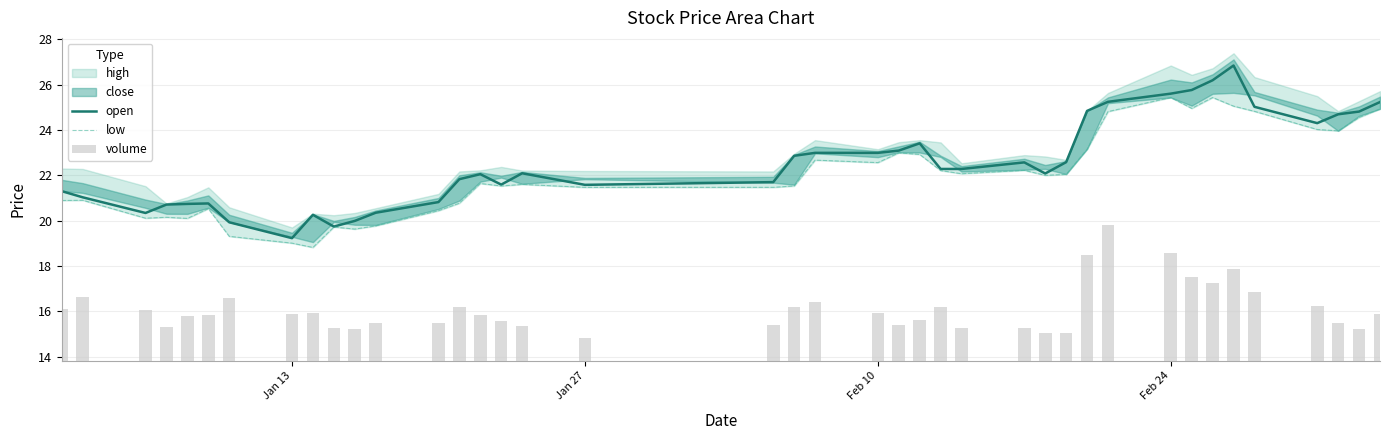

At which label does open reach its minimum?

Jan 13